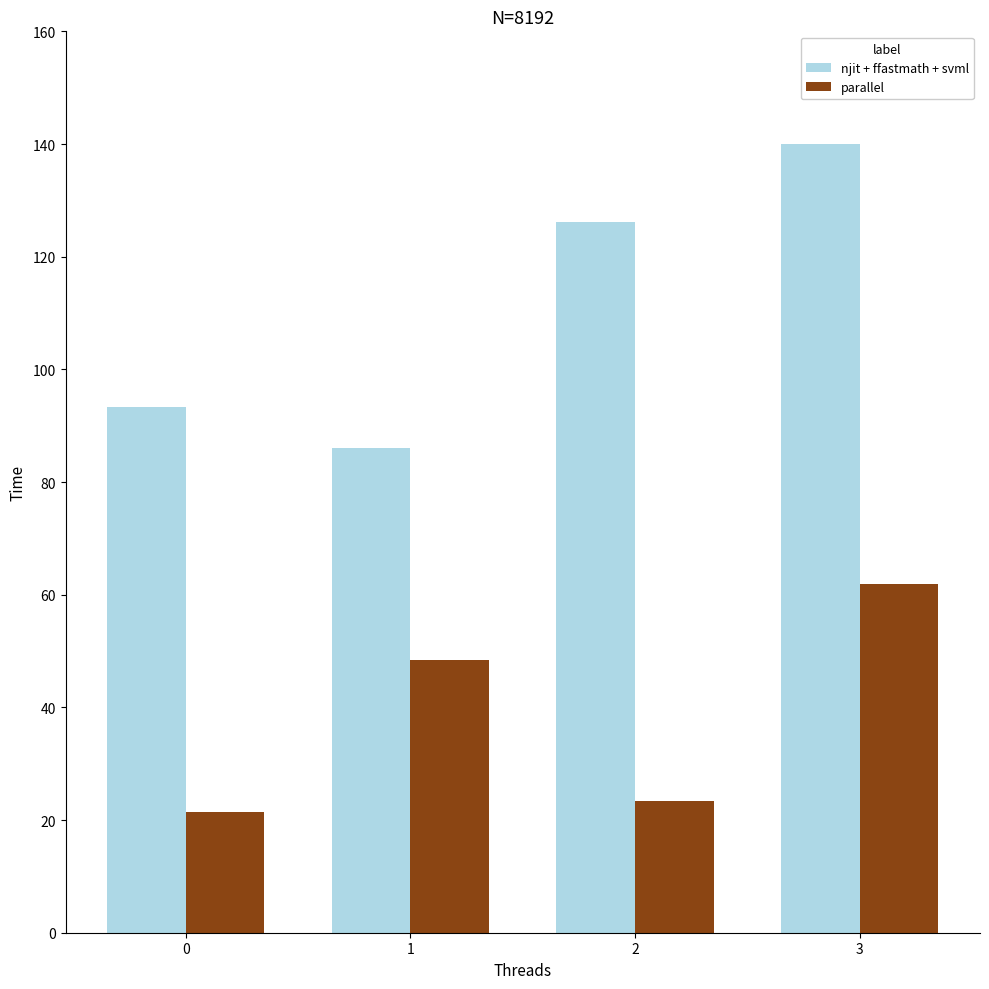

Which series changed the most between 0 and 1?

parallel